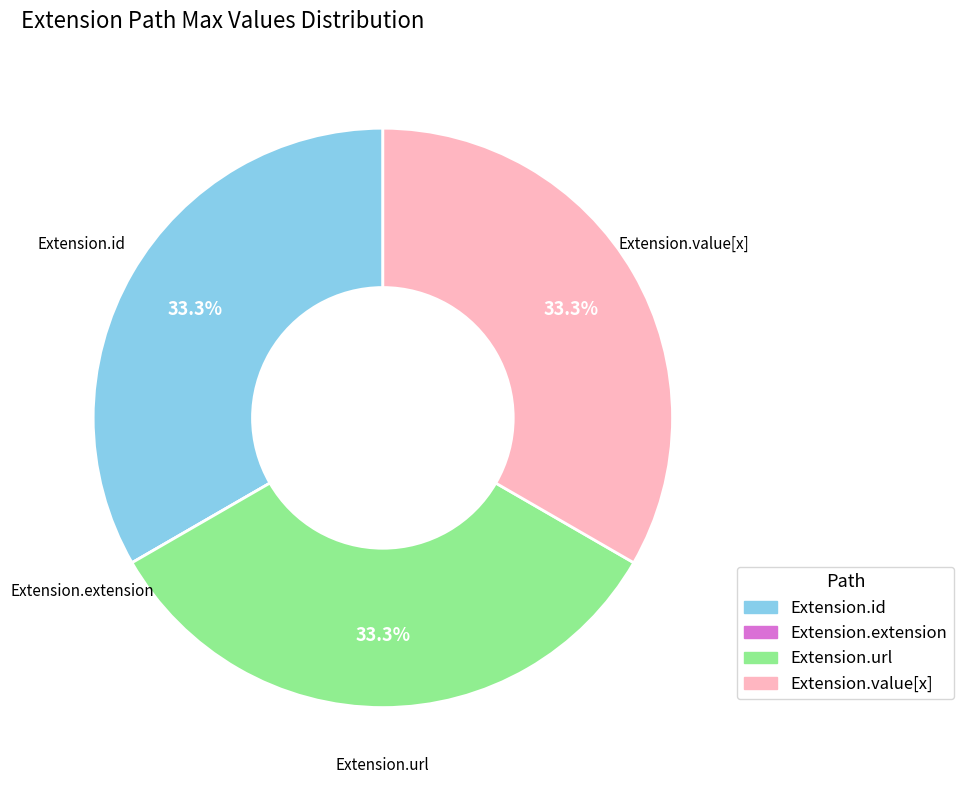

What is the total percentage of Extension.id and Extension.value[x]?

66.7%